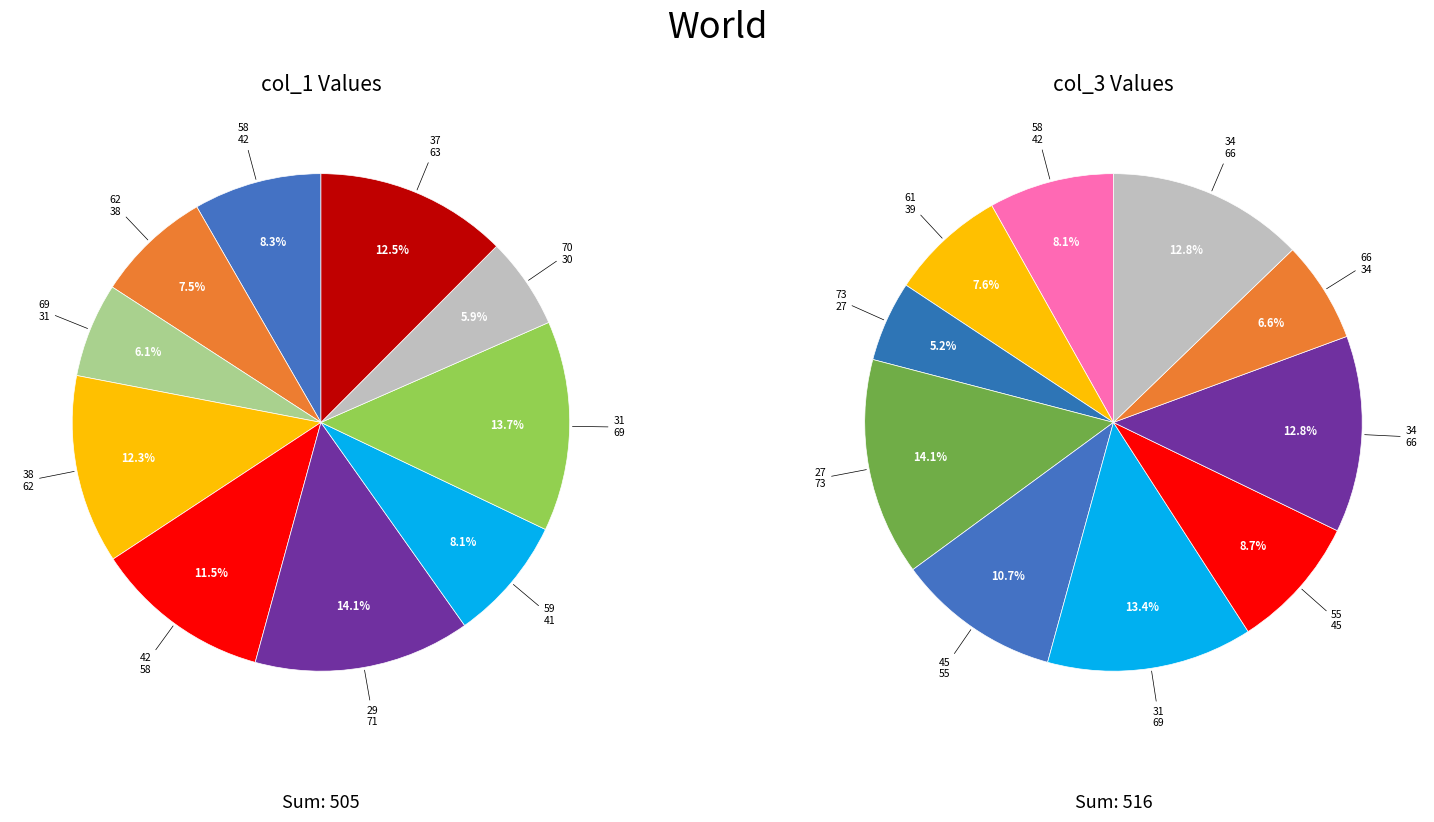

Which slice is the smallest?

70